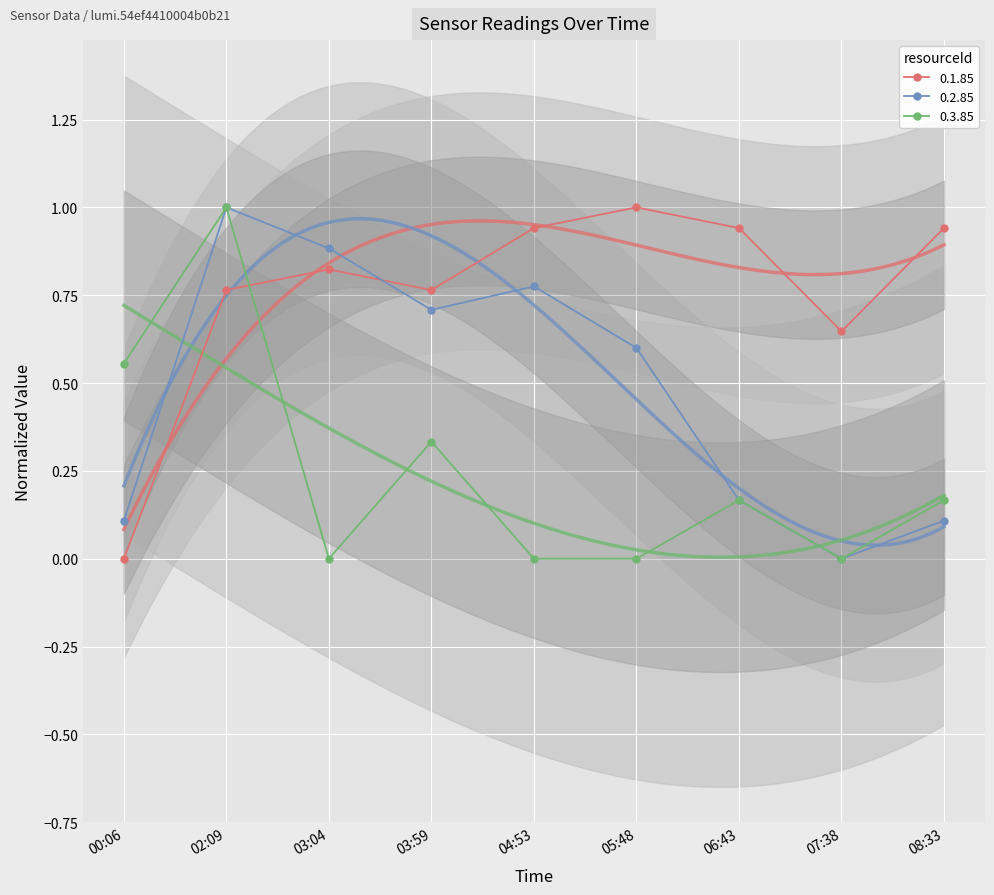

Reading left to right, list all the values displayed in this chart.

0.1.85: 0.0	0.8	0.8	0.8	0.9	1.0	0.9	0.6	0.9
0.2.85: 0.1	1.0	0.9	0.7	0.8	0.6	0.2	0.0	0.1
0.3.85: 0.6	1.0	0.0	0.3	0.0	0.0	0.2	0.0	0.2